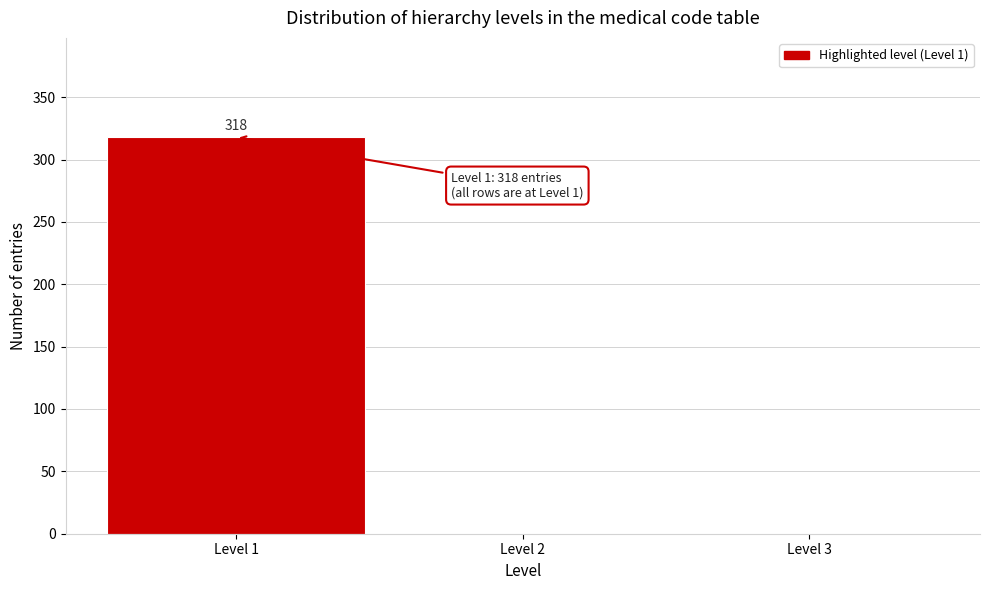

Reading left to right, list all the values displayed in this chart.

Level 1=318	Level 2=0	Level 3=0